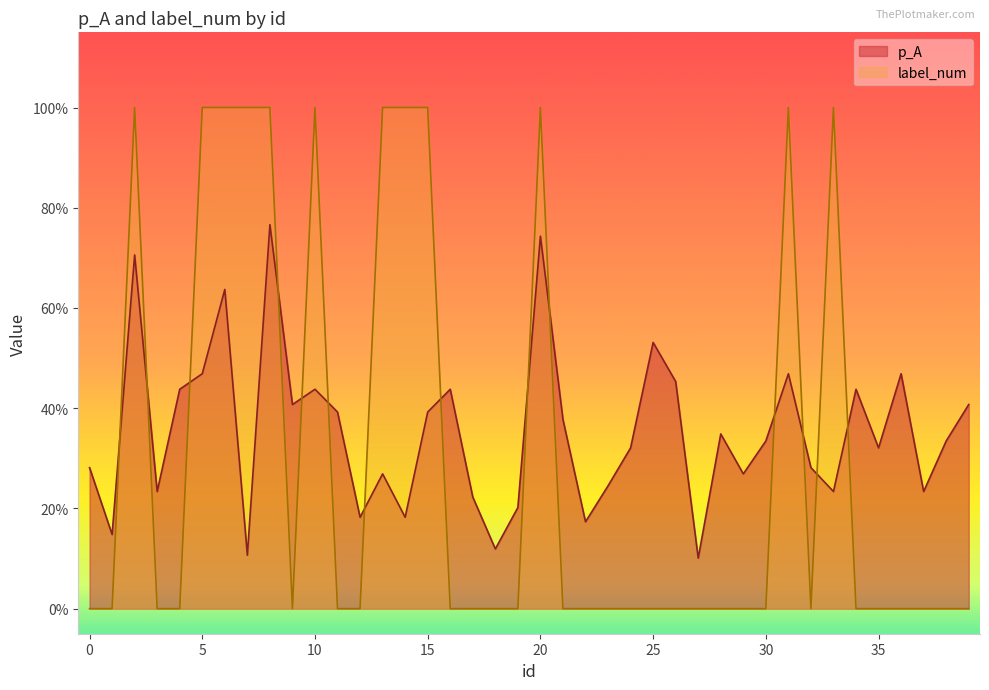

What are all the series names shown in the legend?

p_A, label_num